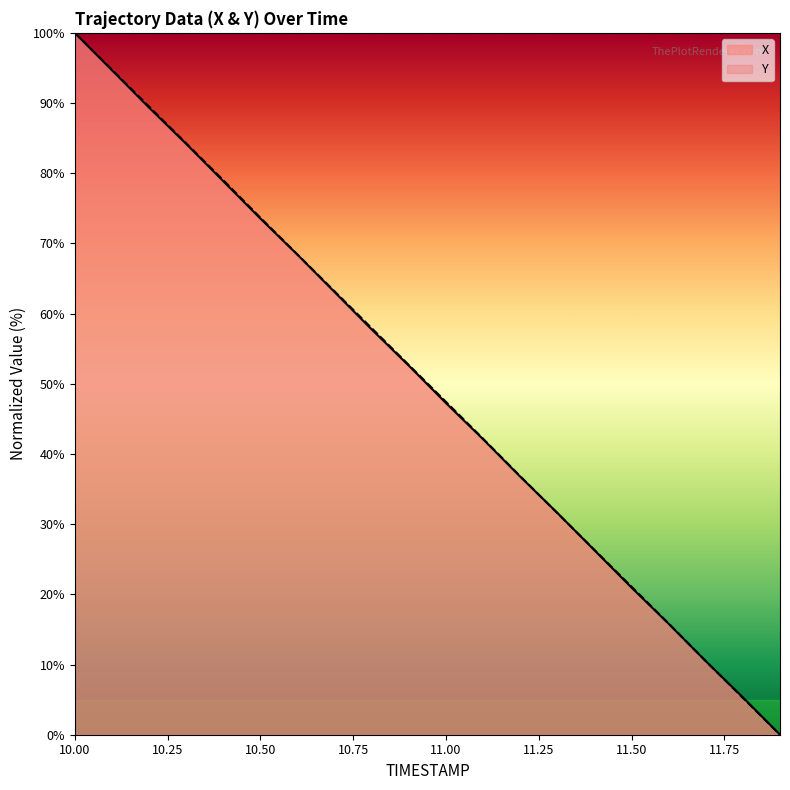

Reading left to right, extract all data points from this chart.

X: 100.0	94.7	89.4	84.2	78.9	73.5	68.4	63.1	57.7	52.6	47.3	42.1	36.8	31.6	26.3	21.0	15.8	10.5	5.3	0.0
Y: 100.0	94.8	89.5	84.3	79.0	73.7	68.4	63.2	57.9	52.7	47.4	42.2	36.8	31.6	26.3	21.1	15.8	10.5	5.2	0.0